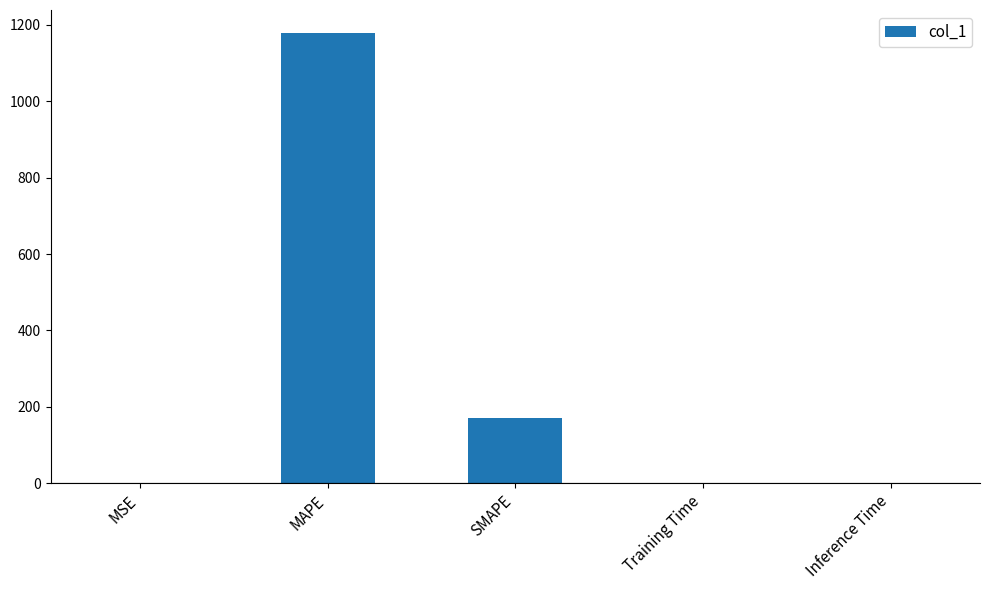

Between MAPE and MSE, which is larger?

MAPE